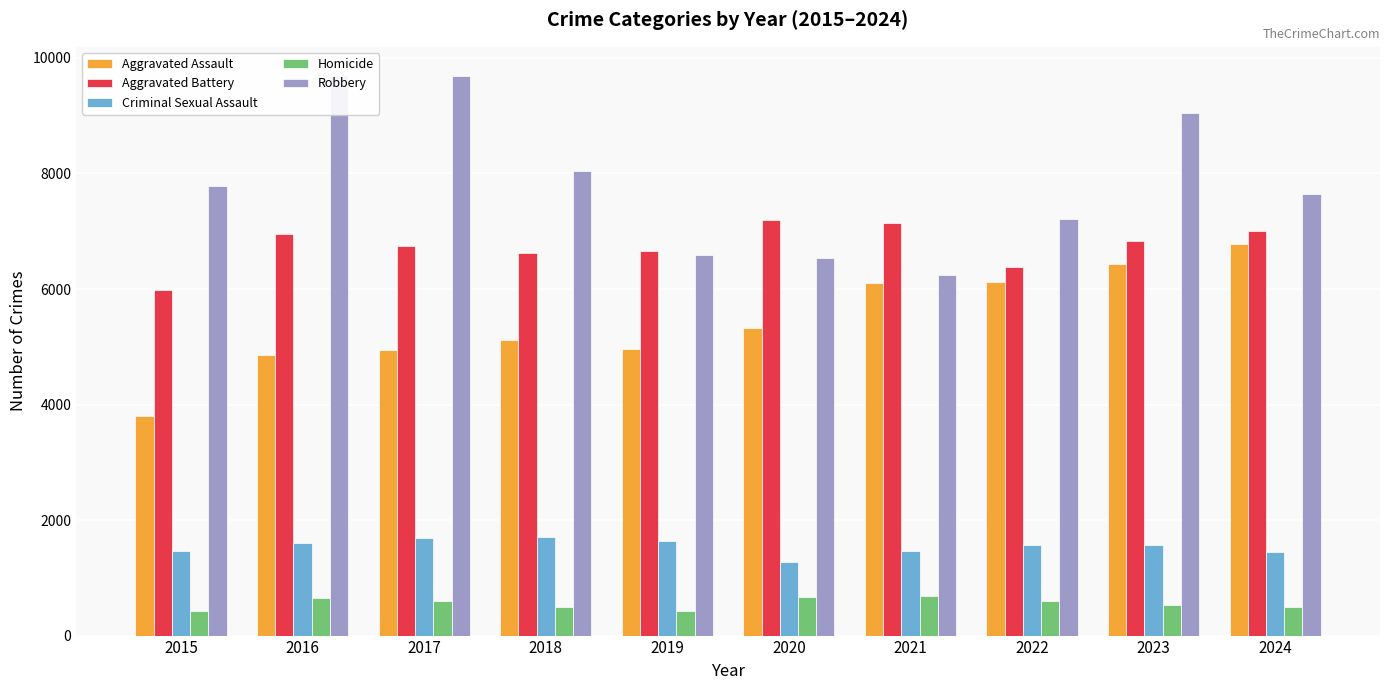

Count the number of categories in the chart.

10